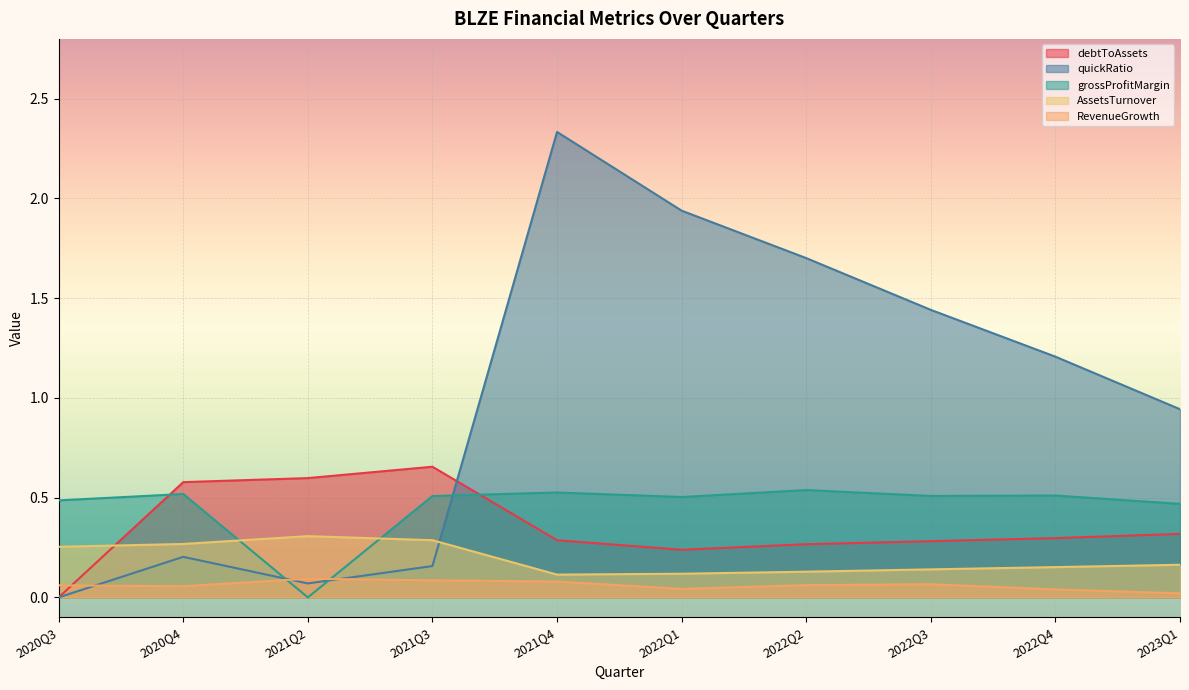

Reading left to right, what are all the values shown in this chart?

debtToAssets: 2020Q3=0.0	2020Q4=0.6	2021Q2=0.6	2021Q3=0.7	2021Q4=0.3	2022Q1=0.2	2022Q2=0.3	2022Q3=0.3	2022Q4=0.3	2023Q1=0.3
quickRatio: 2020Q3=0.0	2020Q4=0.2	2021Q2=0.1	2021Q3=0.2	2021Q4=2.3	2022Q1=1.9	2022Q2=1.7	2022Q3=1.4	2022Q4=1.2	2023Q1=0.9
grossProfitMargin: 2020Q3=0.5	2020Q4=0.5	2021Q2=0.0	2021Q3=0.5	2021Q4=0.5	2022Q1=0.5	2022Q2=0.5	2022Q3=0.5	2022Q4=0.5	2023Q1=0.5
AssetsTurnover: 2020Q3=0.3	2020Q4=0.3	2021Q2=0.3	2021Q3=0.3	2021Q4=0.1	2022Q1=0.1	2022Q2=0.1	2022Q3=0.1	2022Q4=0.2	2023Q1=0.2
RevenueGrowth: 2020Q3=0.1	2020Q4=0.1	2021Q2=0.1	2021Q3=0.1	2021Q4=0.1	2022Q1=0.0	2022Q2=0.1	2022Q3=0.1	2022Q4=0.0	2023Q1=0.0